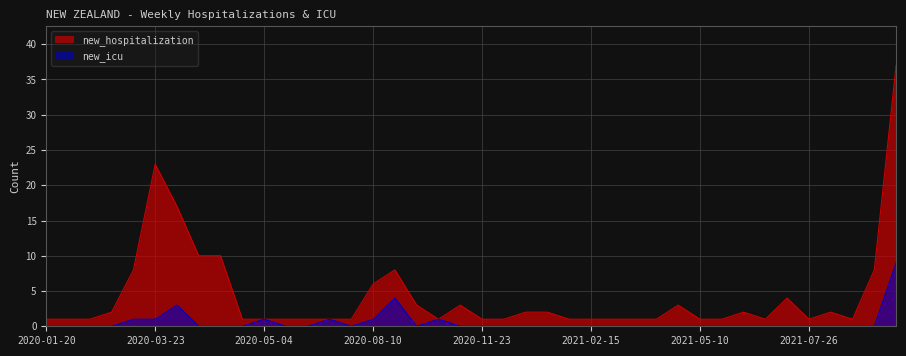

True or false: new_hospitalization and new_icu intersect in this chart.

False